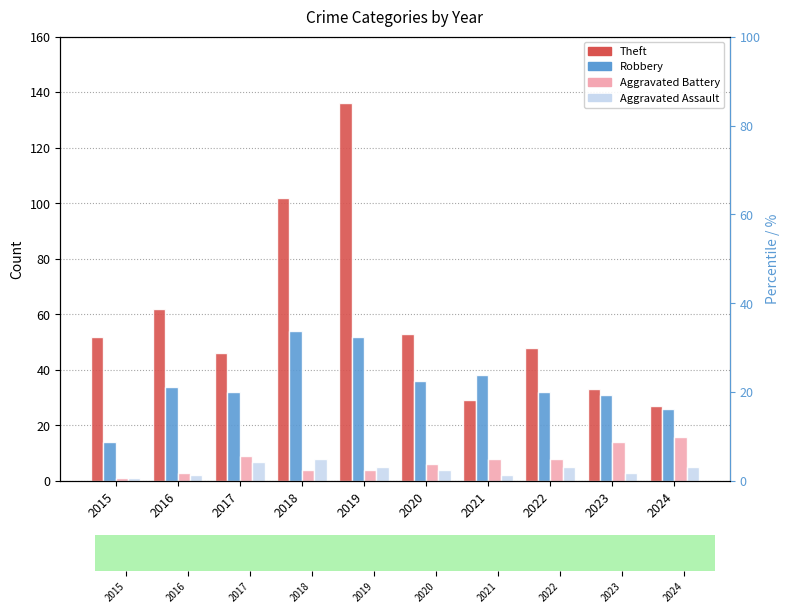

How many data points in Aggravated Battery are less than 8?

5